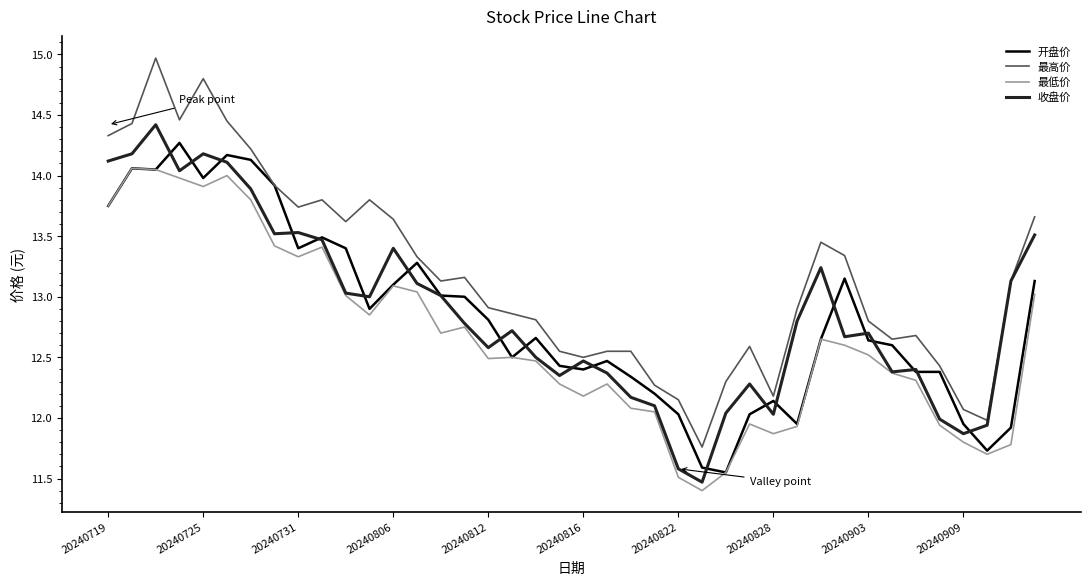

True or false: 最低价 has more than 1 interior local peaks.

True